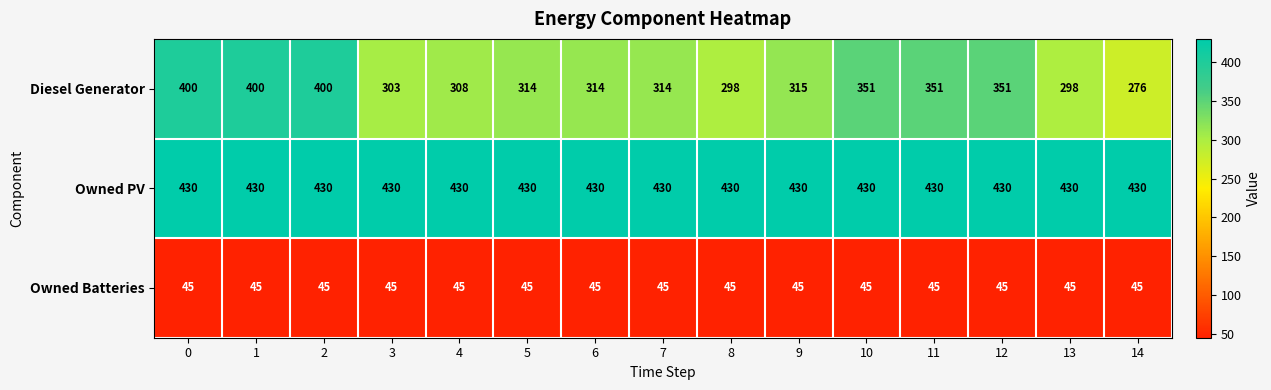

Between 6 and 8, which series saw the biggest shift?

Diesel Generator